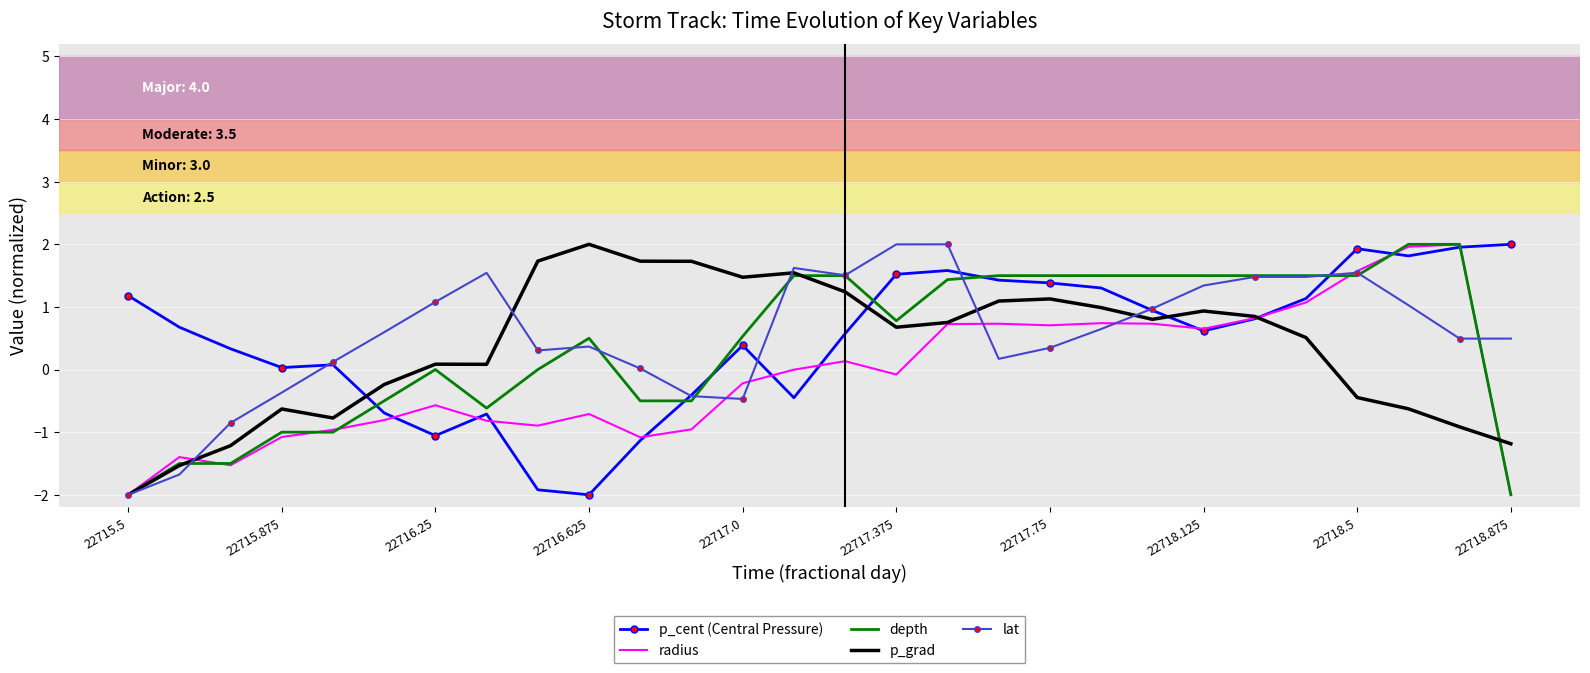

Count the number of categories in the chart.

28